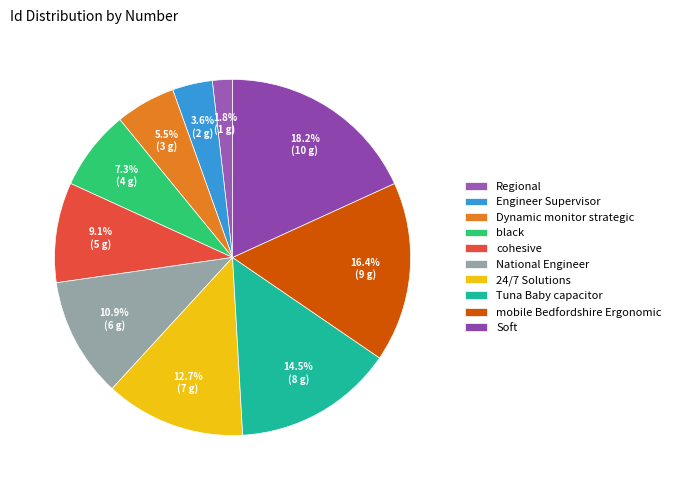

What is the total percentage of Soft and mobile Bedfordshire Ergonomic?

34.5%